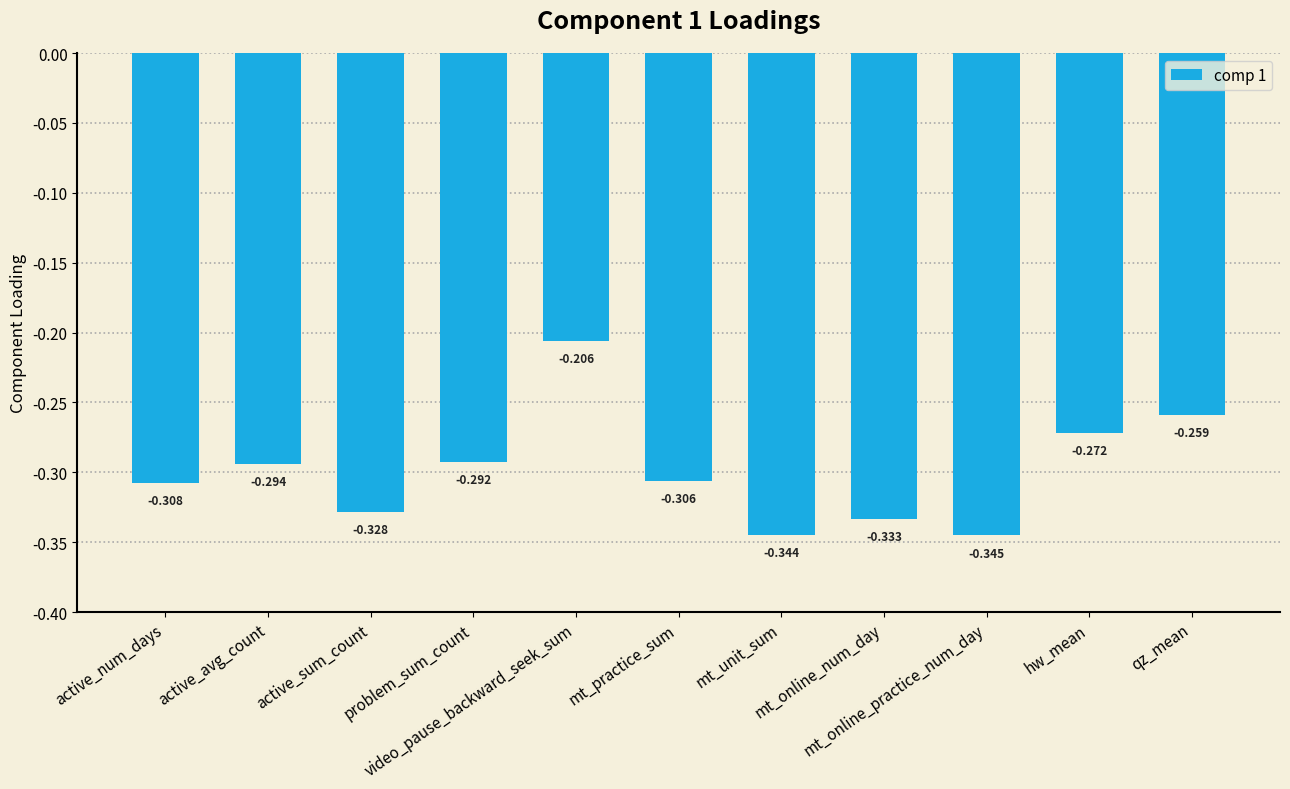

The chart shows a value of -0.1 at active_num_days. True or false?

False